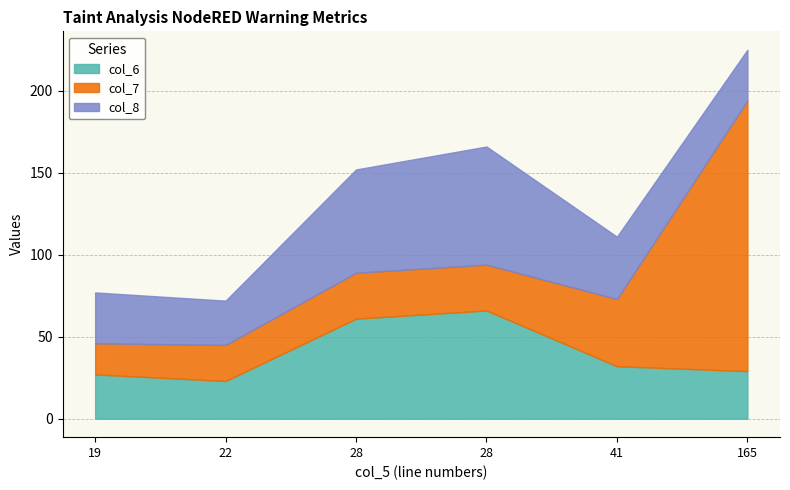

What is the value of the col_6 point at the 6th from the left?

29